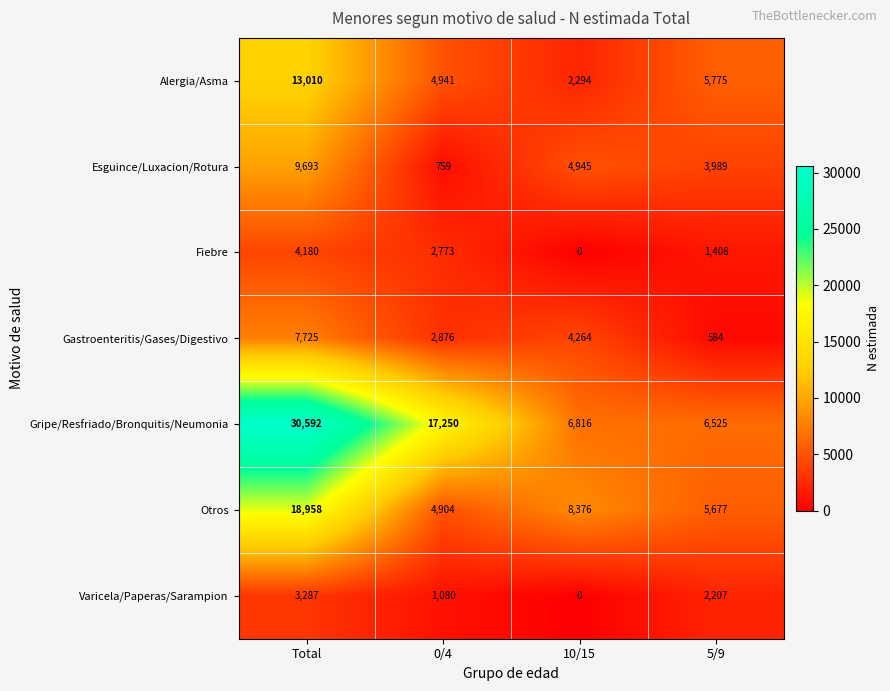

At which category is the sum across all series the highest?

Total